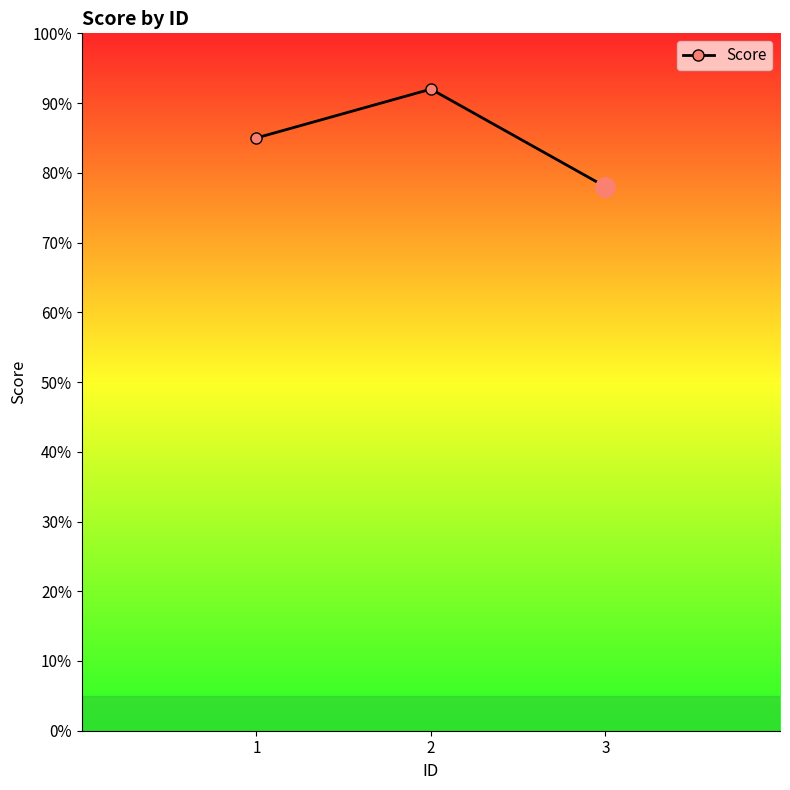

How many lines are shown in the chart?

1